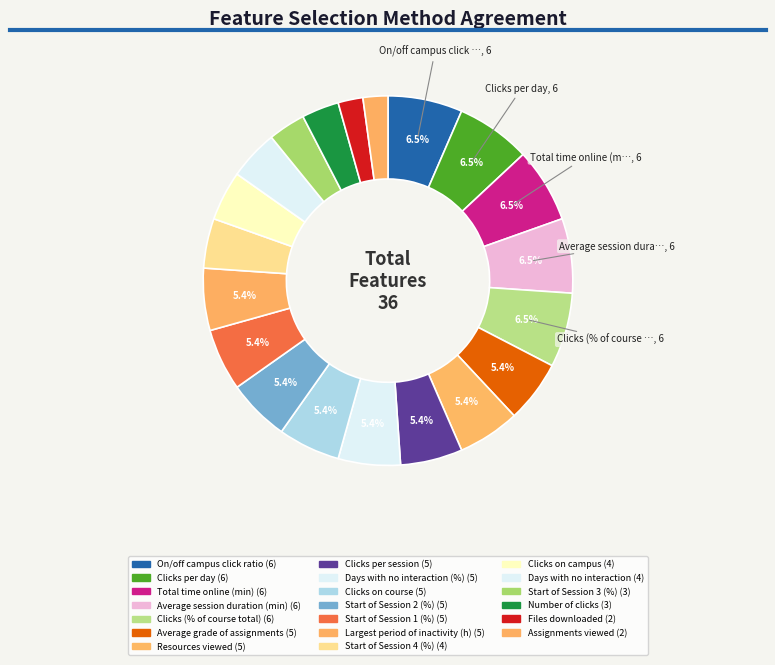

Rank the categories by value from lowest to highest.

Files downloaded, Assignments viewed, Start of Session 3 (%), Number of clicks, Start of Session 4 (%), Clicks on campus, Days with no interaction, Average grade of assignments, Resources viewed, Clicks per session, Days with no interaction (%), Clicks on course, Start of Session 2 (%), Start of Session 1 (%), Largest period of inactivity (h), On/off campus click ratio, Clicks per day, Total time online (min), Average session duration (min), Clicks (% of course total)